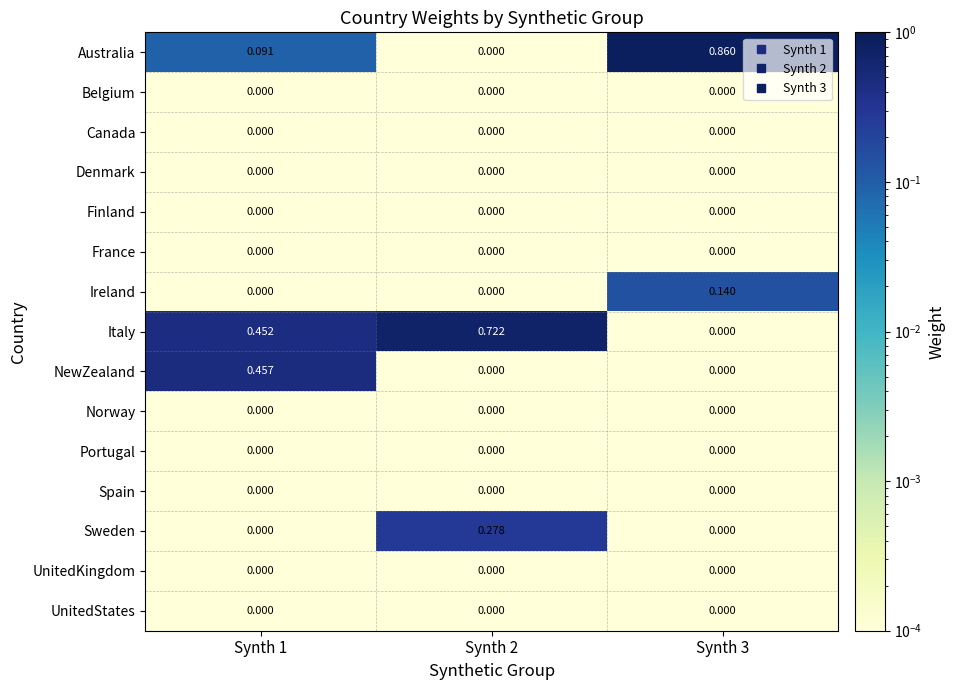

Between Synth 1 and Synth 3, which series saw the biggest shift?

Australia